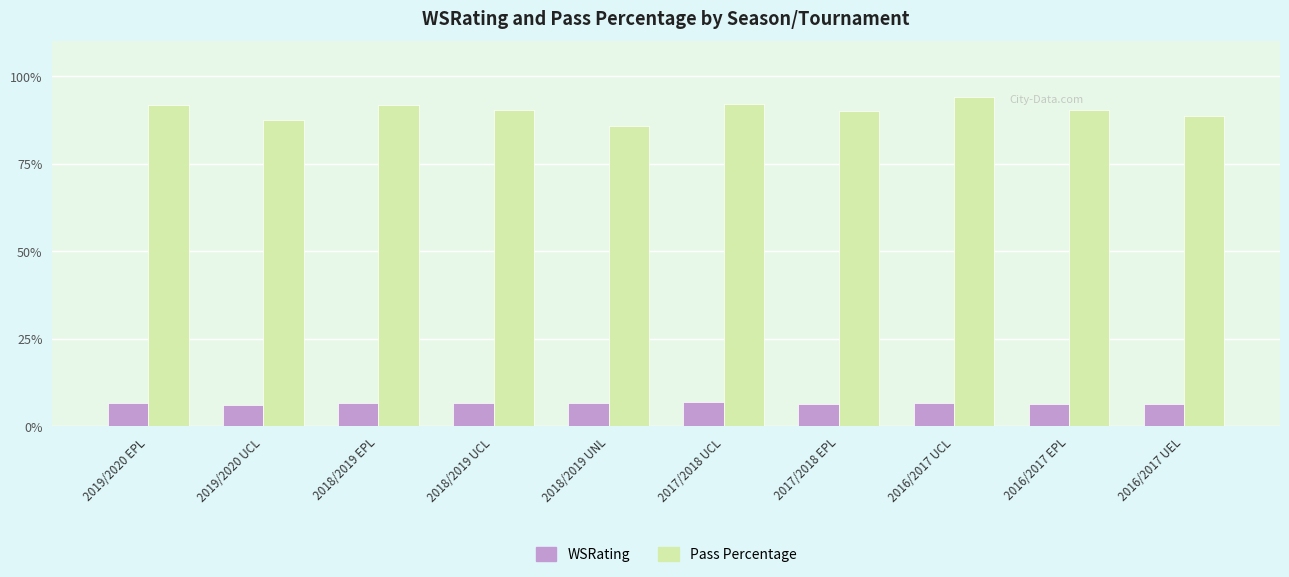

What are all the series names shown in the legend?

WSRating, Pass Percentage